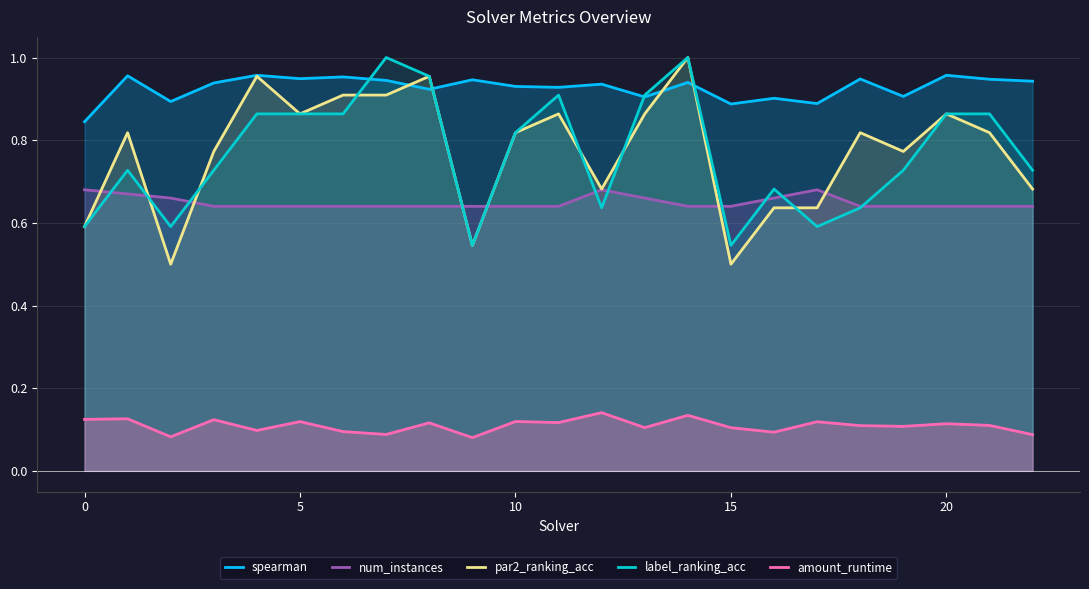

How many times do label_ranking_acc and par2_ranking_acc cross each other?

6